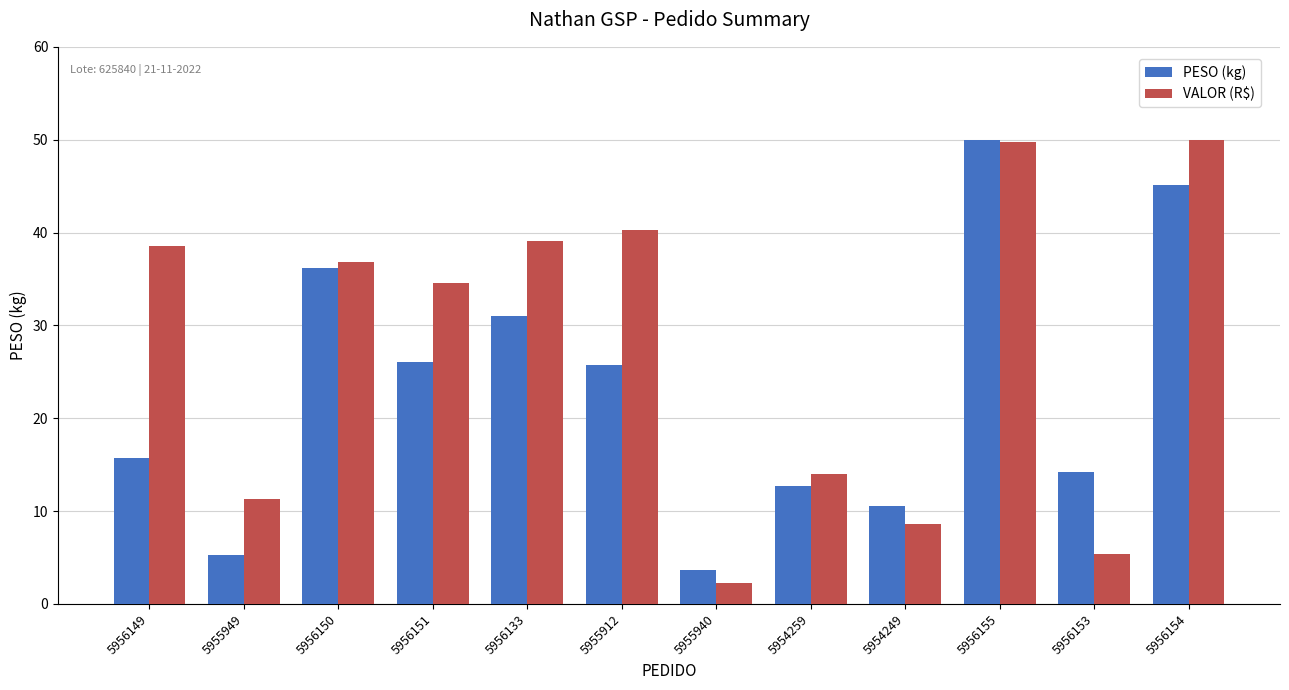

At 5956154, list the series in order from largest to smallest.

VALOR (R$), PESO (kg)